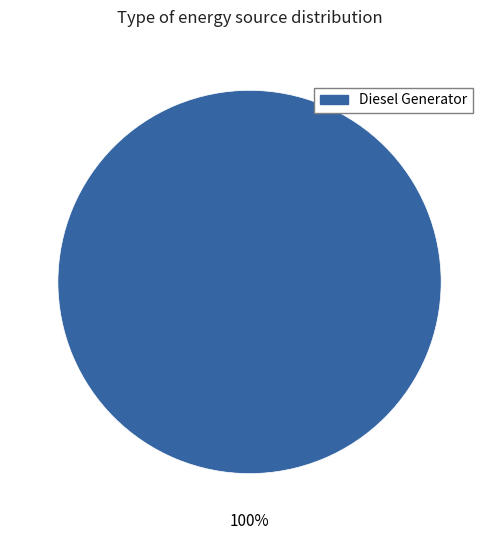

Is there any slice that represents more than half of the pie?

Yes